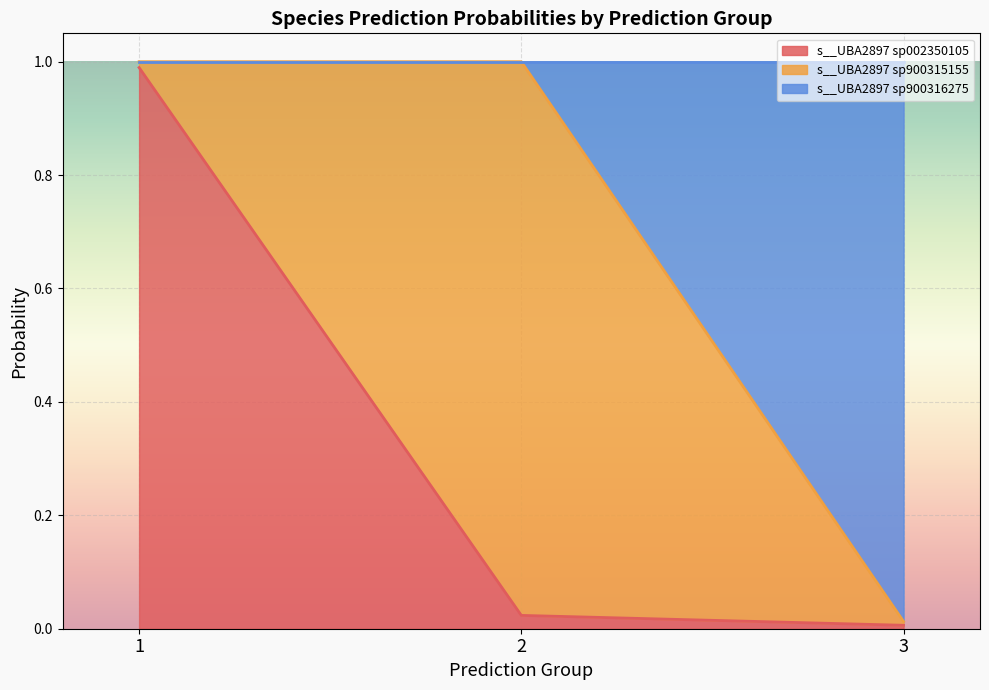

At which category does s__UBA2897 sp900316275 reach its first local peak?

1